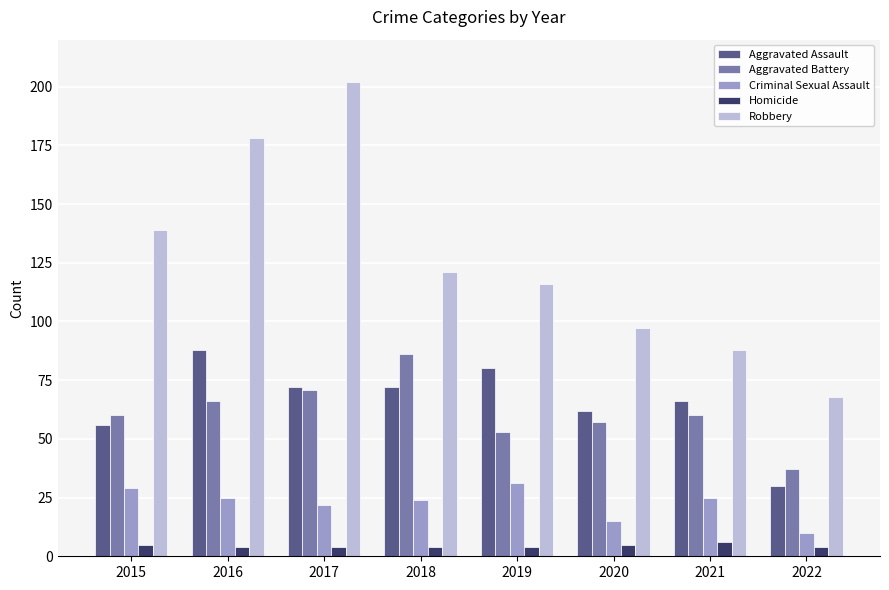

How many series are shown in this chart?

5